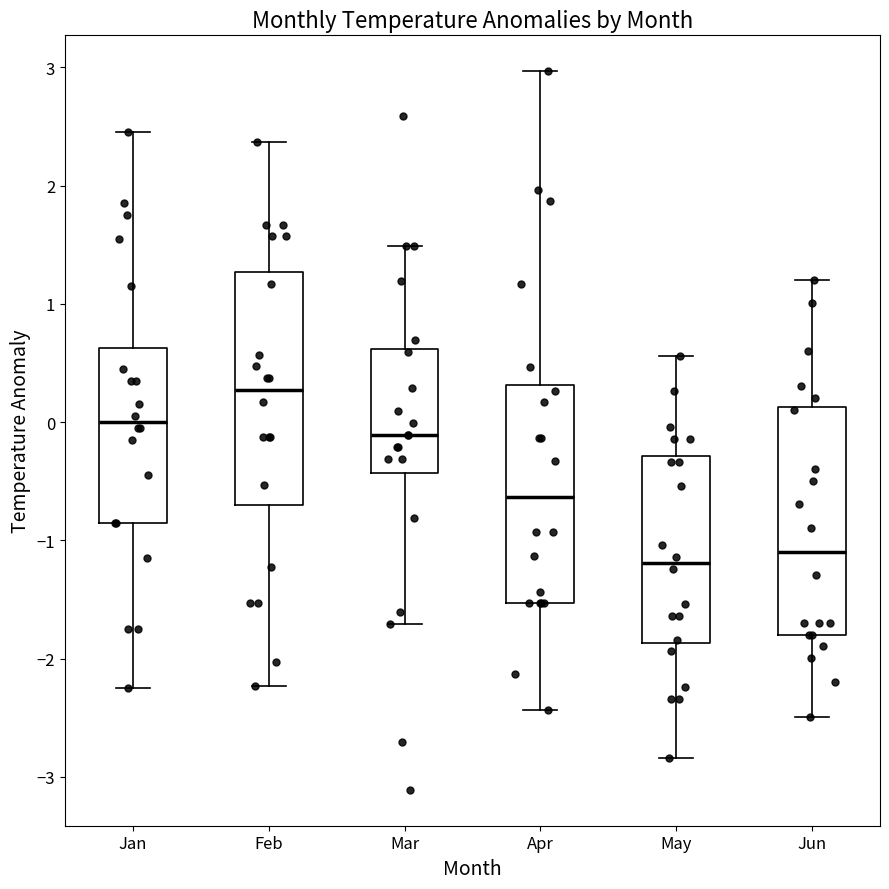

Reading left to right, read every box against the y-axis: the position of its median line, the range the box covers, and the ends of its whiskers. The values are not printed on the chart, so give them approximately, as read against the axis.

Jan: median 0.0, box -0.8 to 0.6, whiskers -2.2 to 2.5
Feb: median 0.3, box -0.7 to 1.3, whiskers -2.2 to 2.4
Mar: median -0.1, box -0.4 to 0.6, whiskers -1.7 to 1.5
Apr: median -0.6, box -1.5 to 0.3, whiskers -2.4 to 3.0
May: median -1.2, box -1.9 to -0.3, whiskers -2.8 to 0.6
Jun: median -1.1, box -1.8 to 0.1, whiskers -2.5 to 1.2